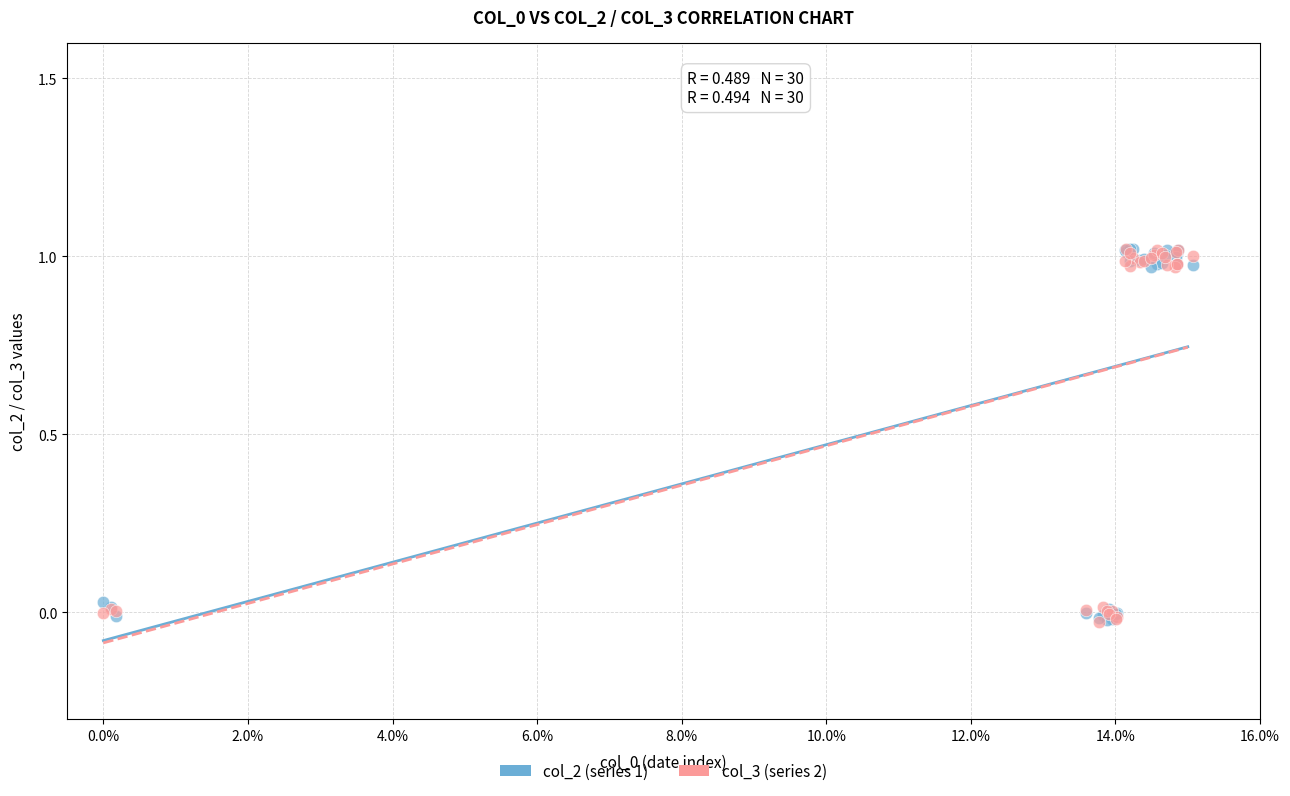

What are all the series names shown in the legend?

col_2 (series 1), col_3 (series 2)